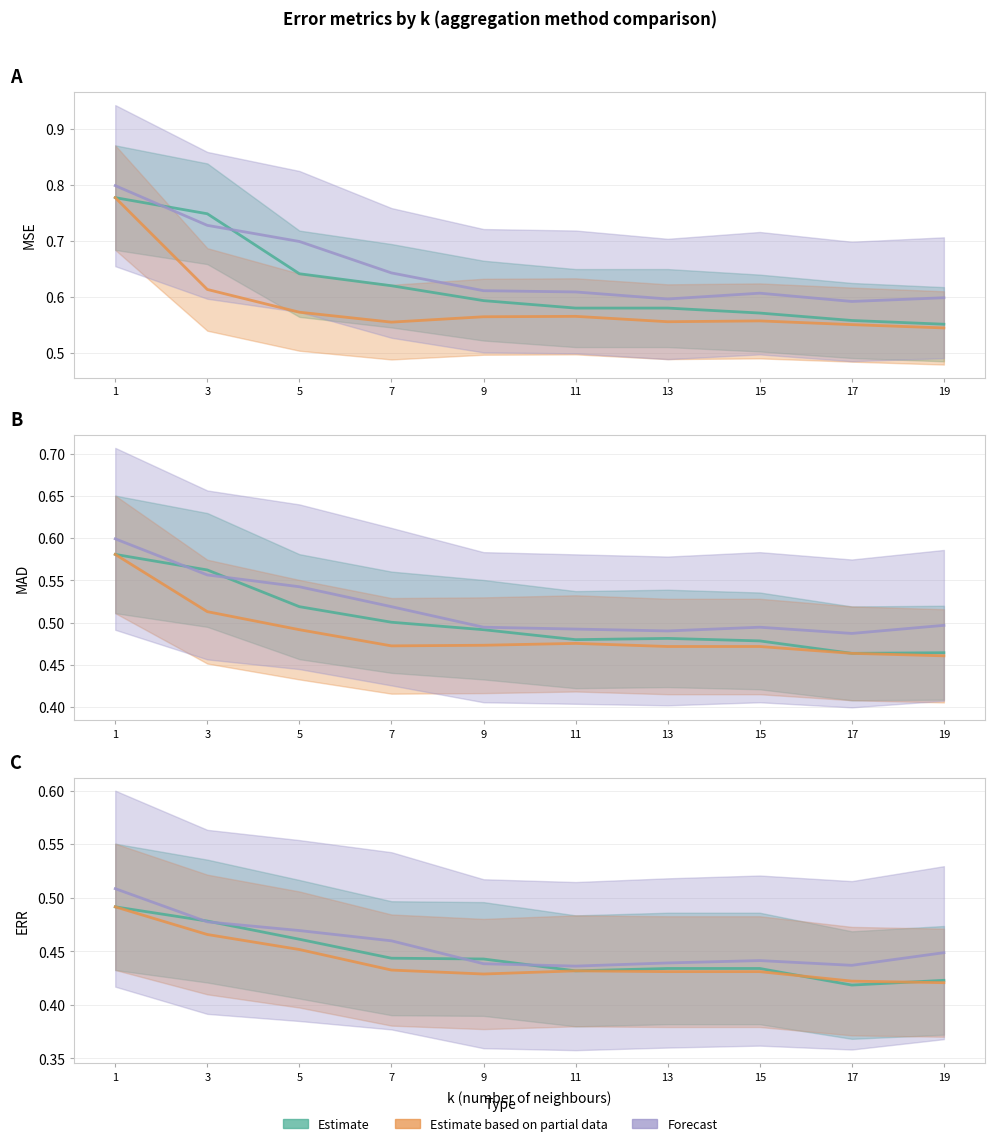

Rank the series by their maximum value, from lowest to highest.

Estimate, Estimate based on partial data, Forecast